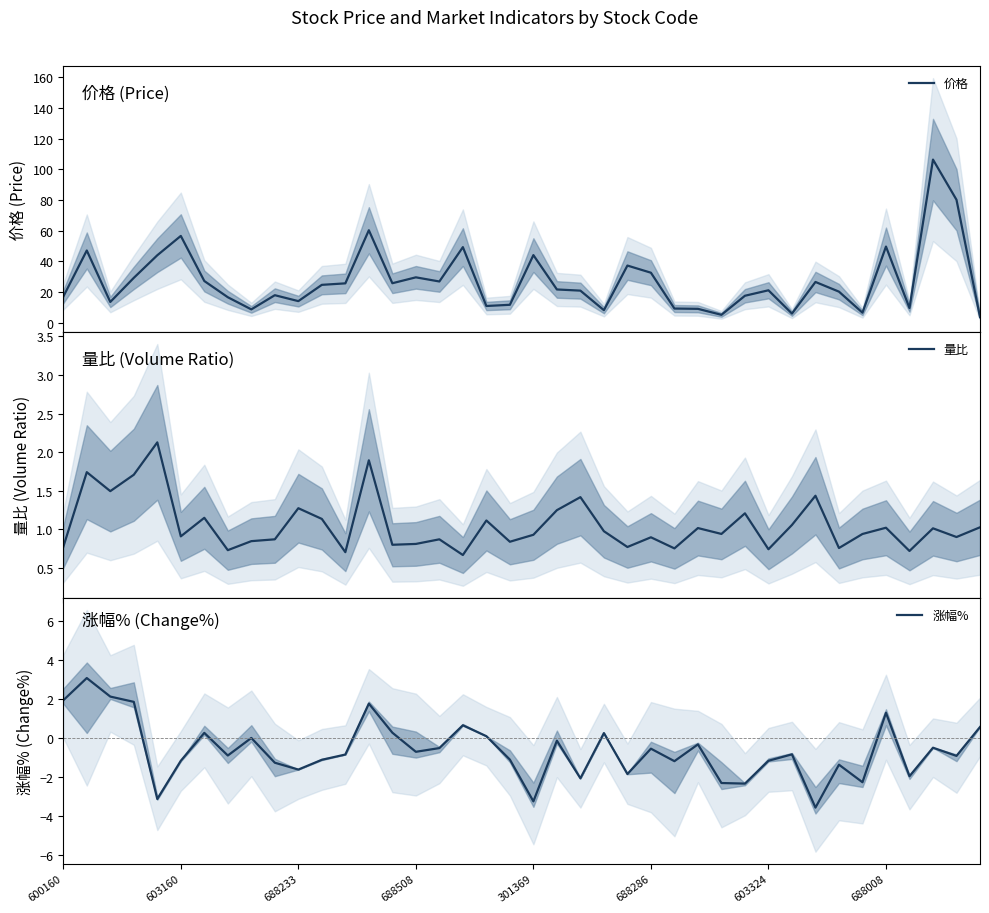

At which category is the sum across all series the highest?

37